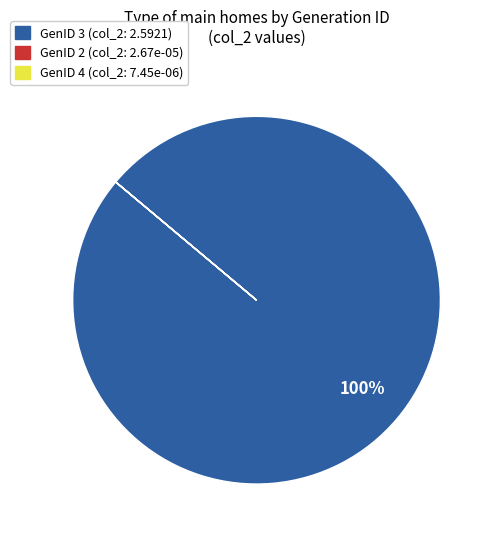

Is there any slice that represents more than half of the pie?

Yes